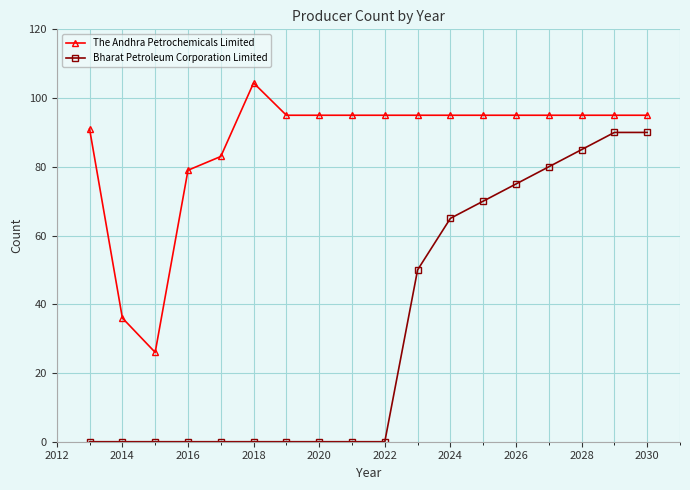

What is the sum of all The Andhra Petrochemicals Limited values?

1559.4